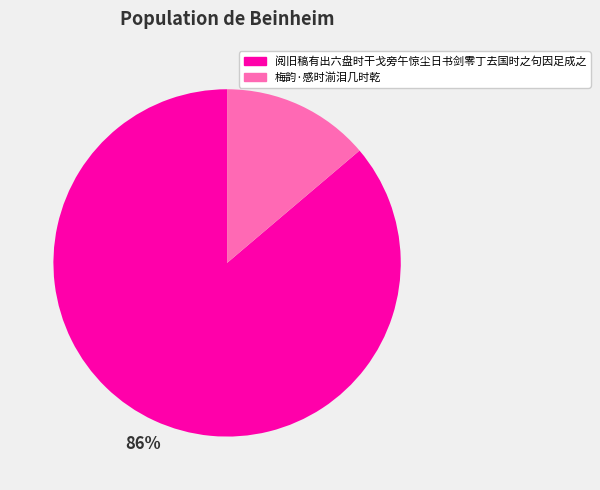

Is the sum of 梅韵·感时湔泪几时乾 and 阅旧稿有出六盘时干戈旁午惊尘日书剑零丁去国时之句因足成之 greater than half?

Yes